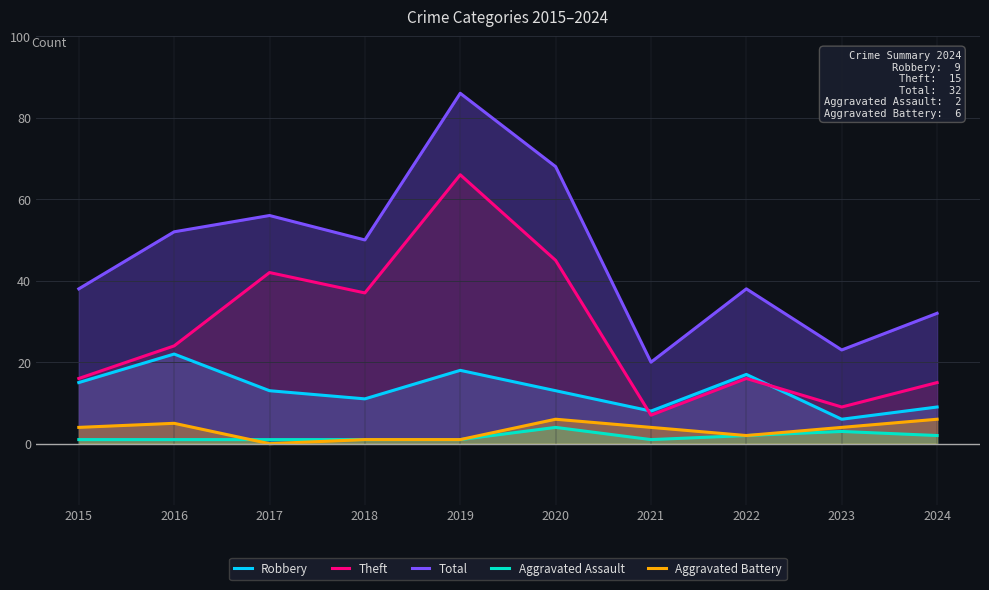

What is the approximate value of Total at 2018?

50